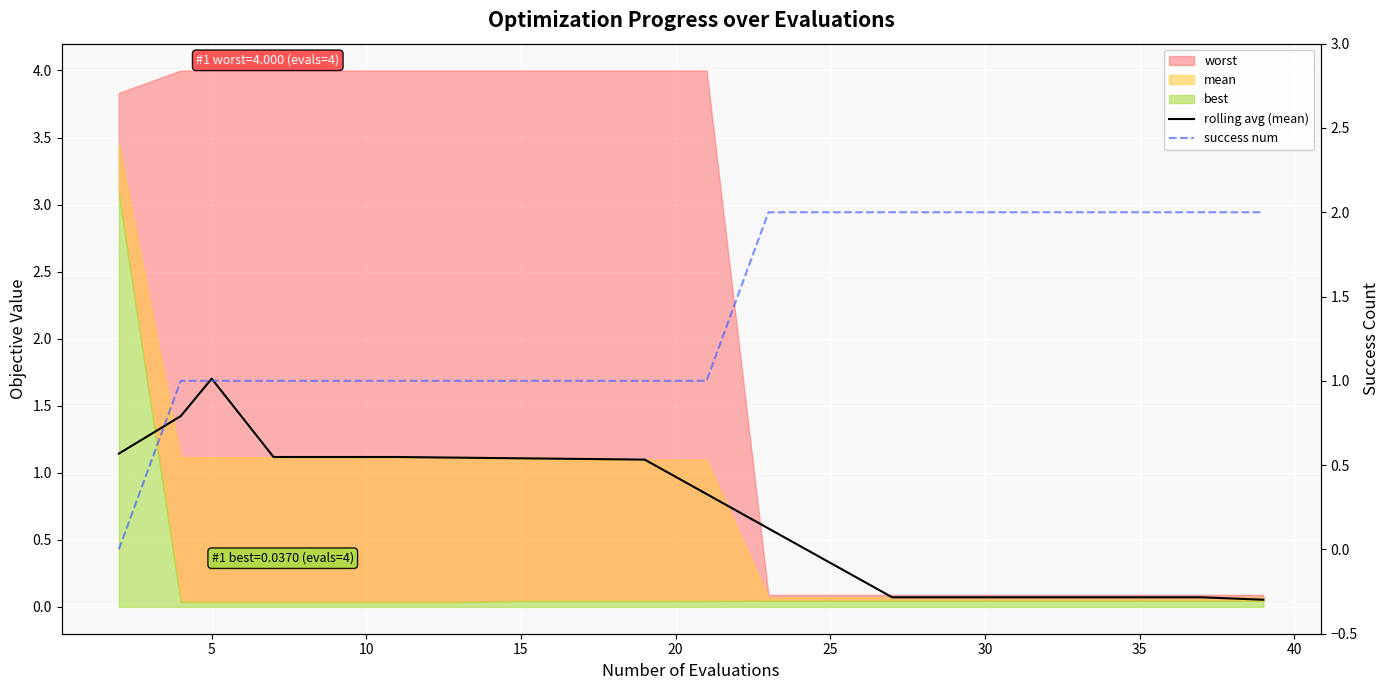

Which series has the largest total across all categories?

success num